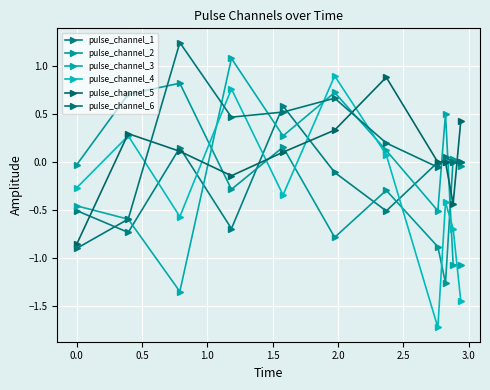

Is this an area chart (filled region under the line)?

No